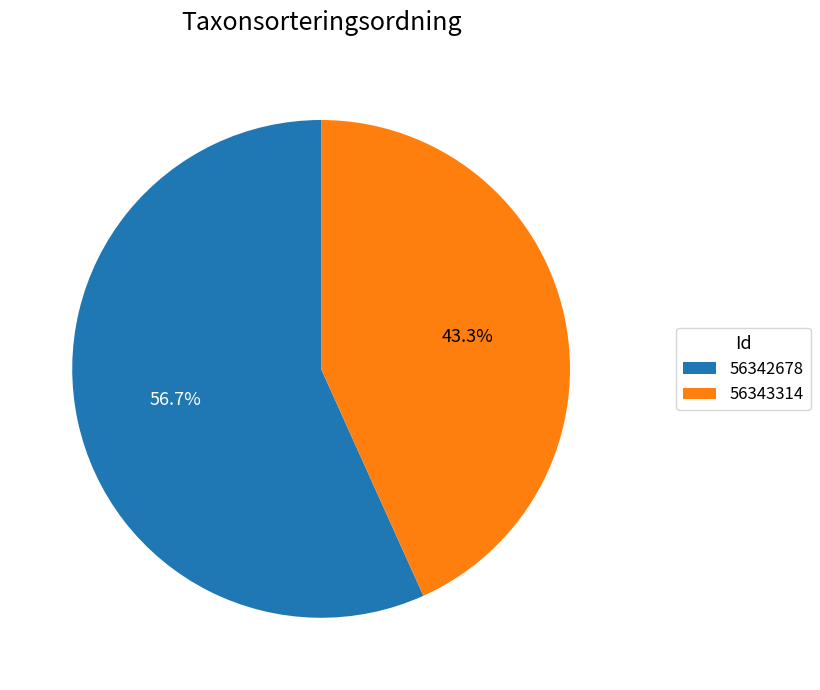

Between 56342678 and 56343314, which is larger?

56342678